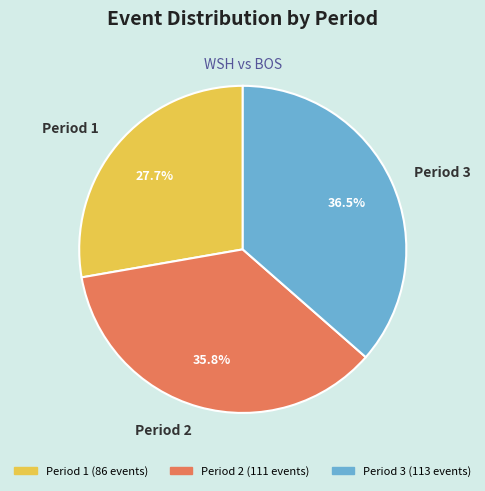

Which category has the biggest portion of the pie?

Period 3